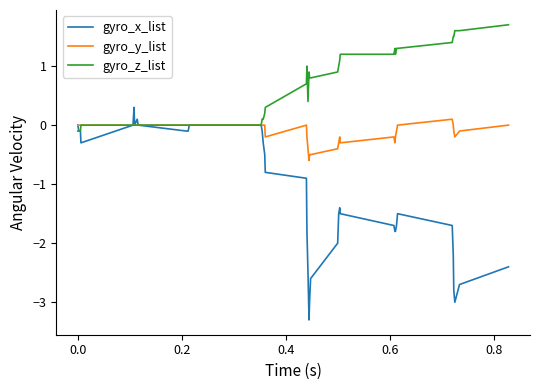

Which series has the largest total across all categories?

gyro_z_list